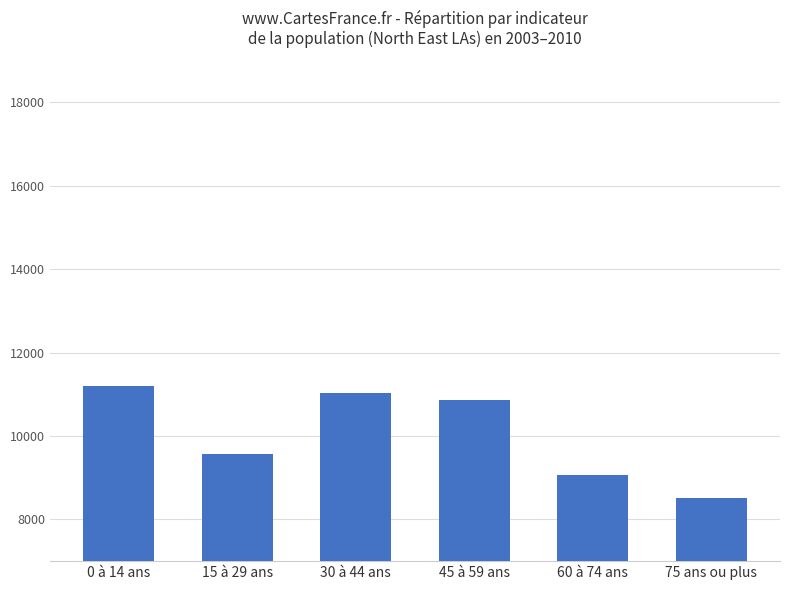

Rank the categories by value from highest to lowest.

0 à 14 ans, 30 à 44 ans, 45 à 59 ans, 15 à 29 ans, 60 à 74 ans, 75 ans ou plus